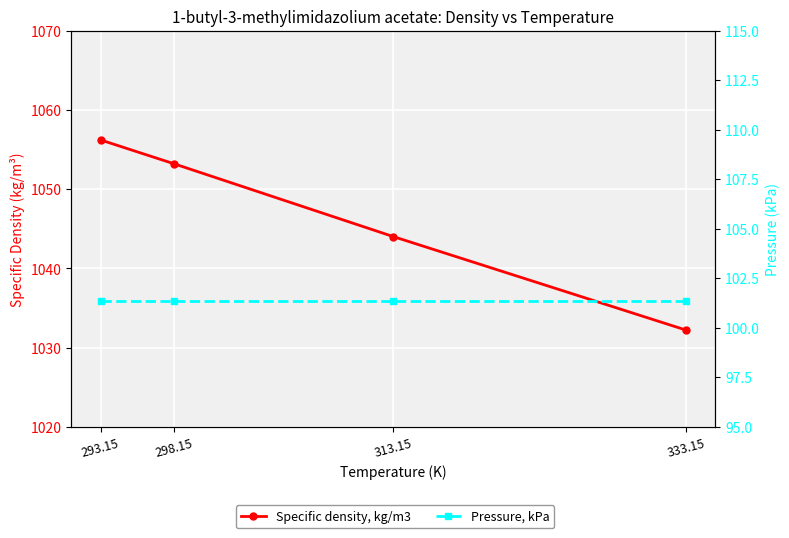

How many lines are shown in the chart?

2